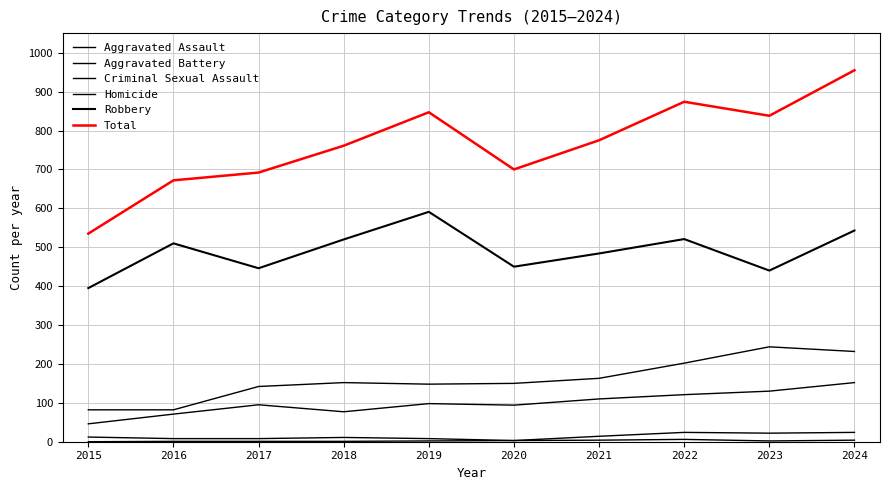

What is the value of the Aggravated Assault point at the 1st from the left?

46